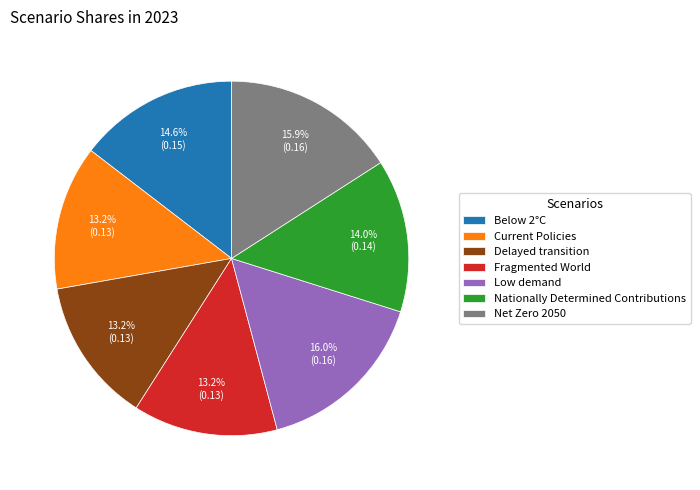

Combined, do Fragmented World and Below 2°C account for over 50%?

No